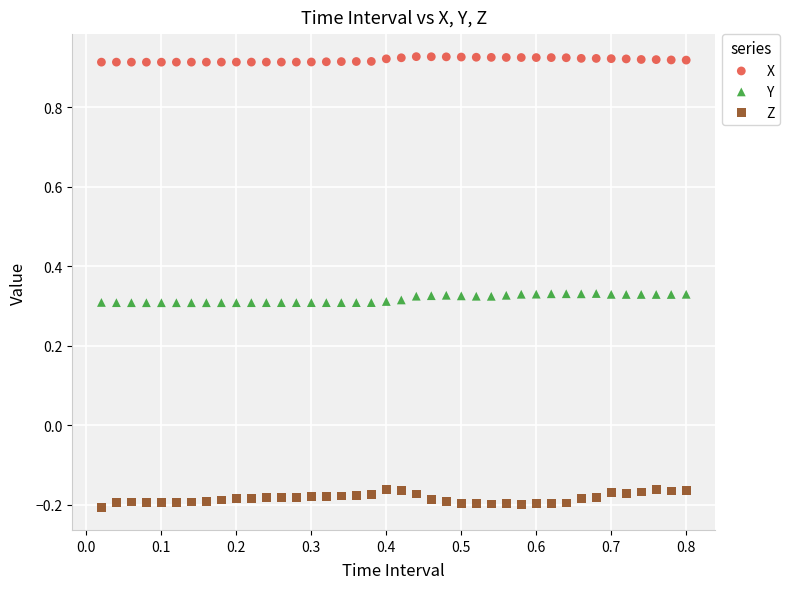

Across all data points, what is the range of Y values (max minus min)?

1.1